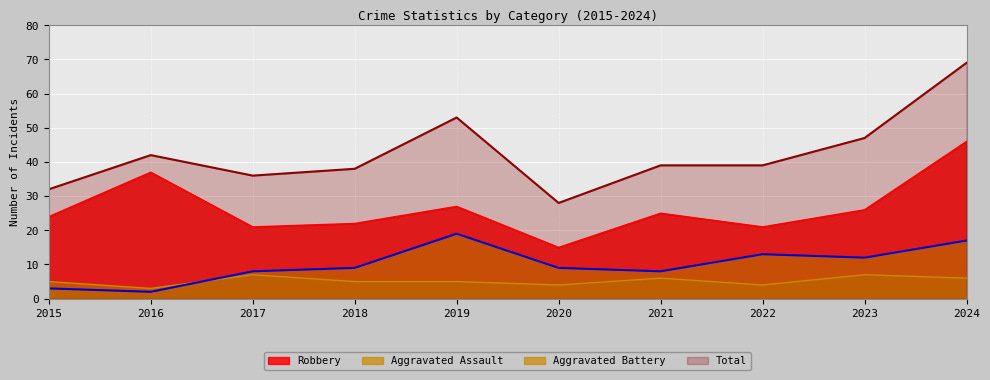

Which label corresponds to the largest value in the chart?

2024